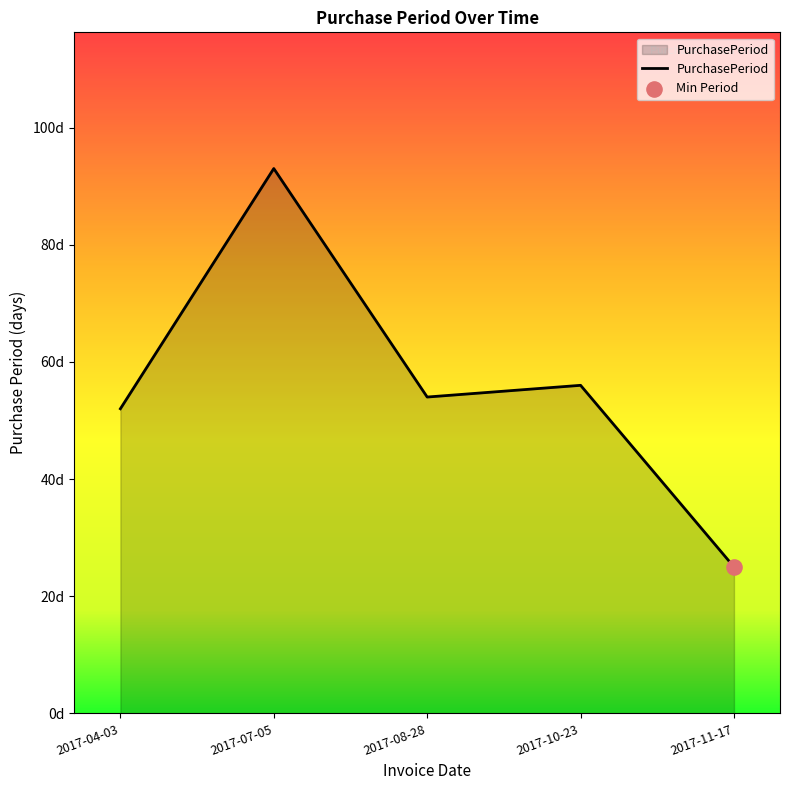

What is the change in value from 2017-04-03 to 2017-11-17?

-27